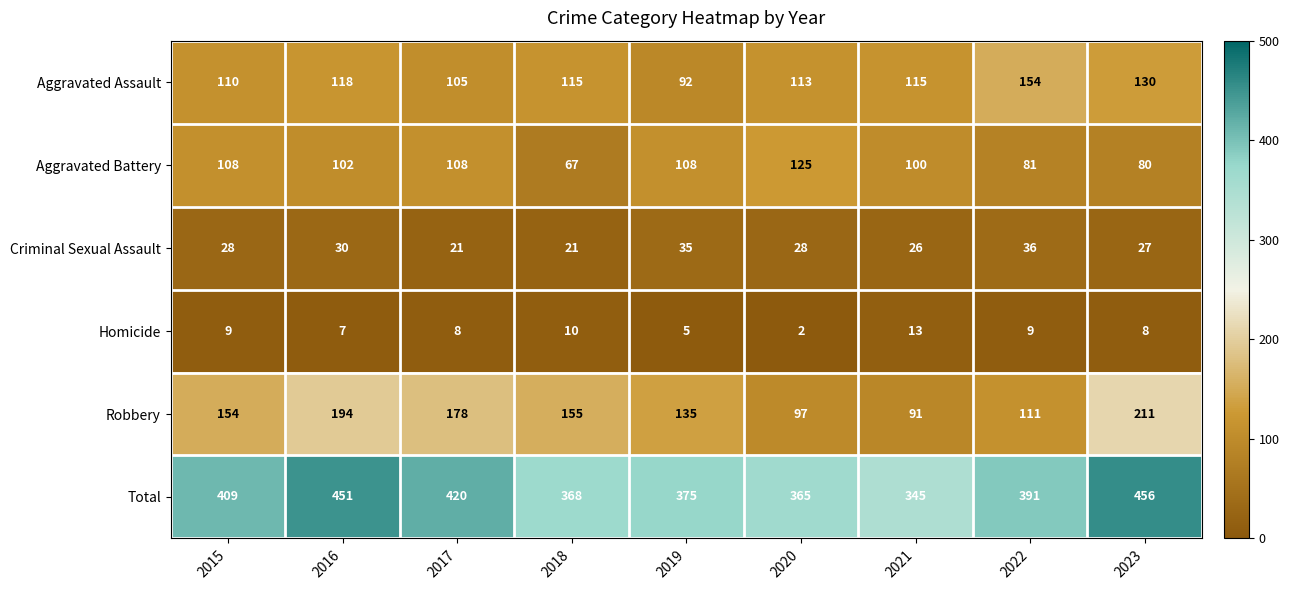

What is the total value across all series at 2021?

690